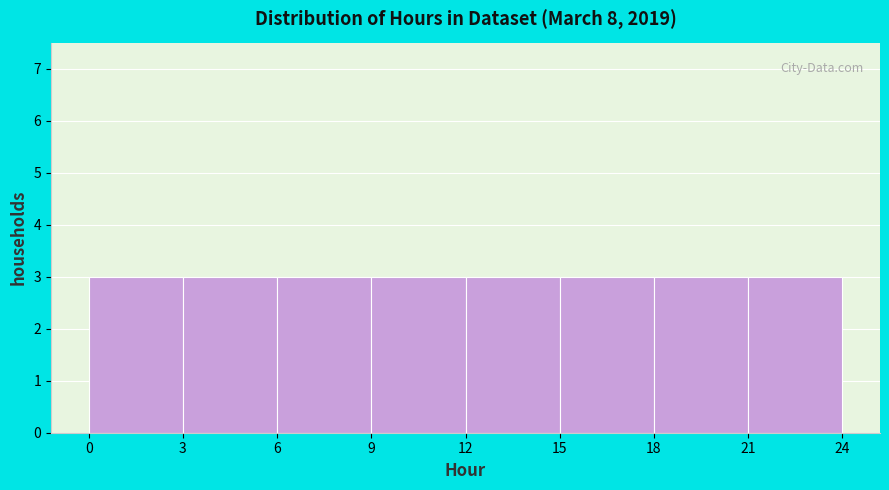

What is the height of the bar covering 9 to 12 on the x-axis? The values are not printed on the chart, so give them approximately, as read against the axis.

3